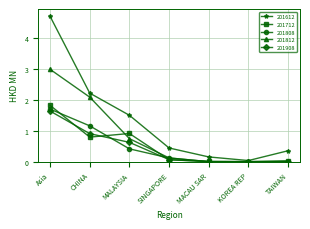

At which category does 201712 reach its first local valley?

CHINA